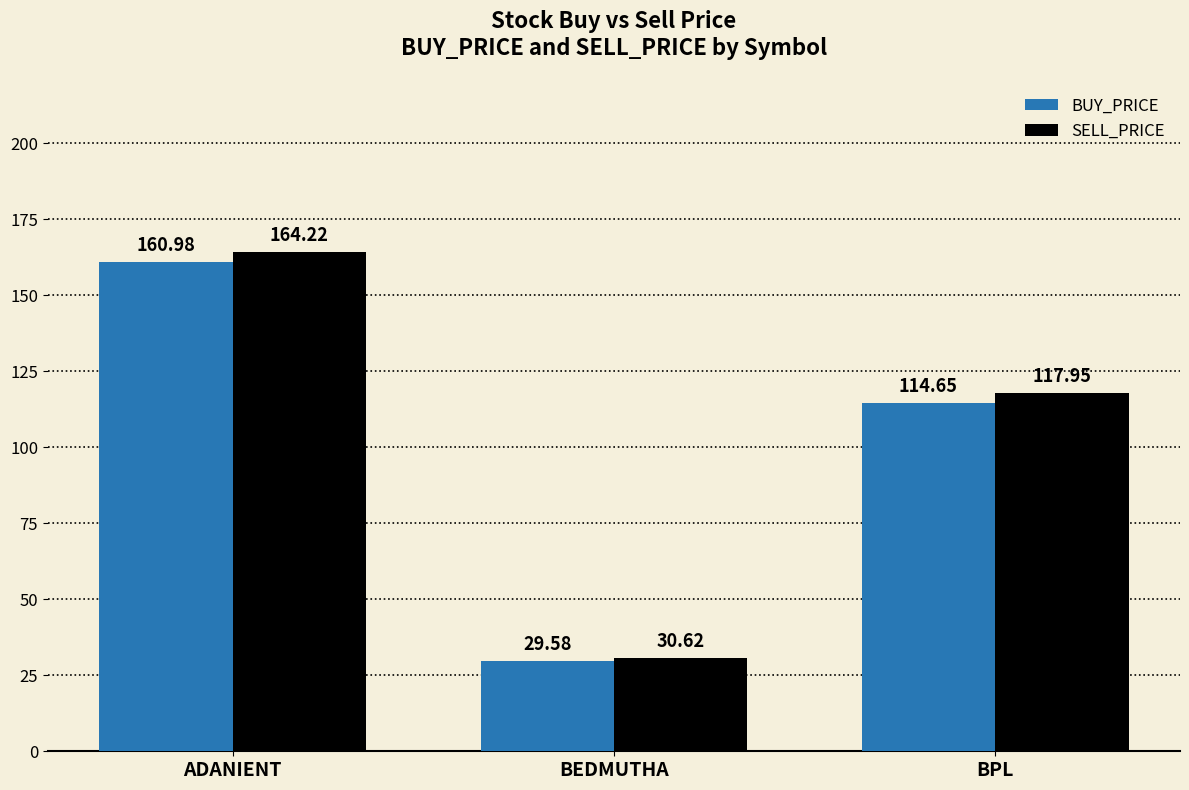

What is the total value across all series at BEDMUTHA?

60.2